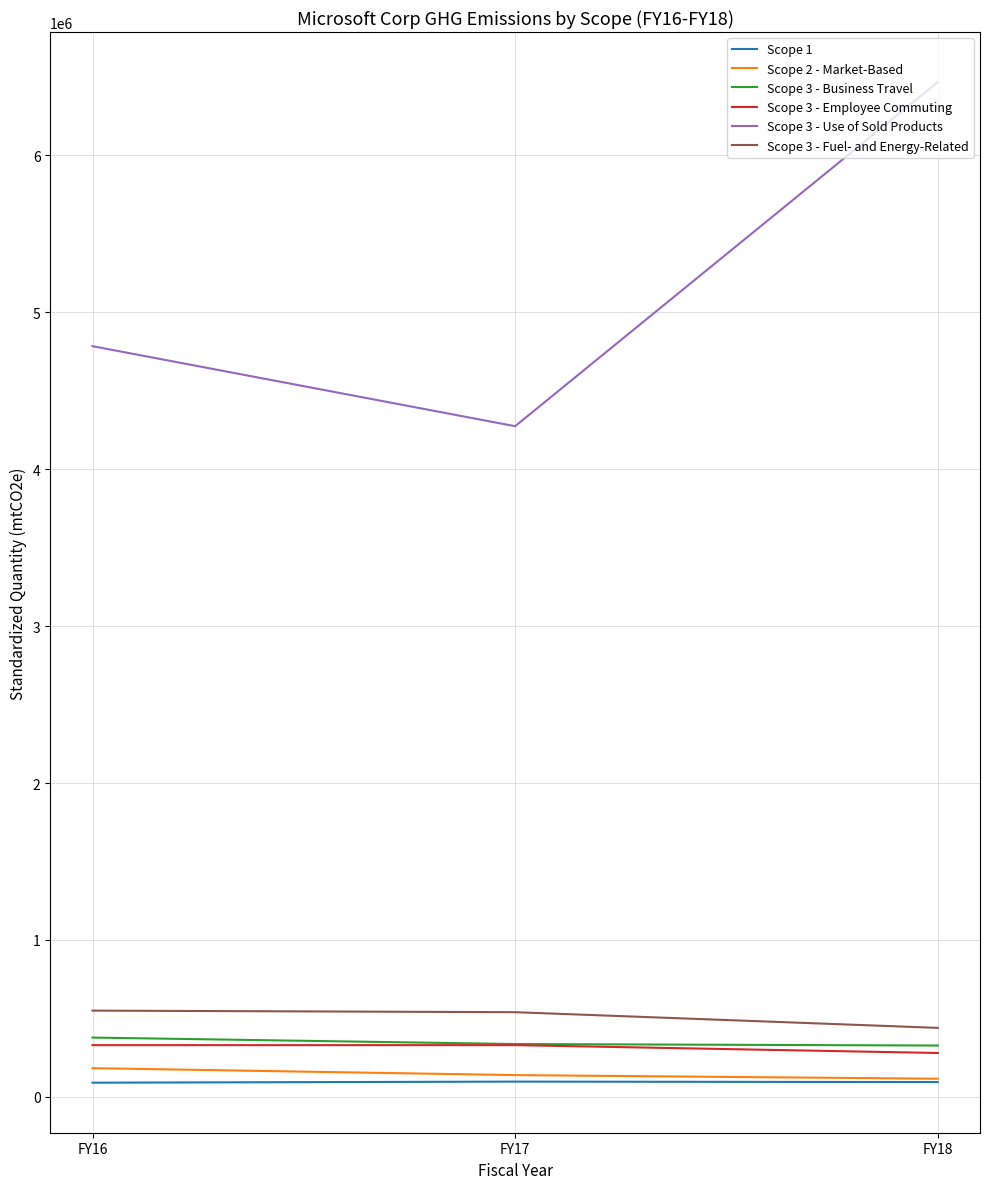

Between FY16 and FY18, which series saw the biggest shift?

Scope 3 - Use of Sold Products